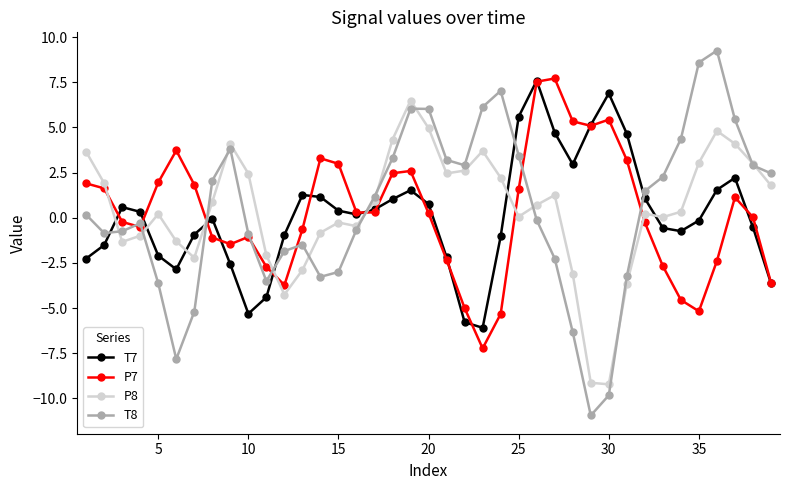

What is the difference between the maximum and second lowest values in the P8 series?

15.6